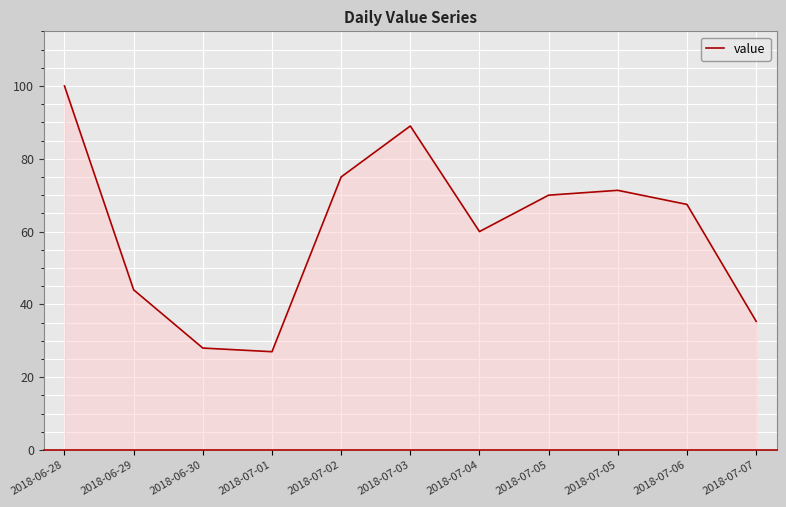

At which category does the data reach its first local peak?

2018-07-03